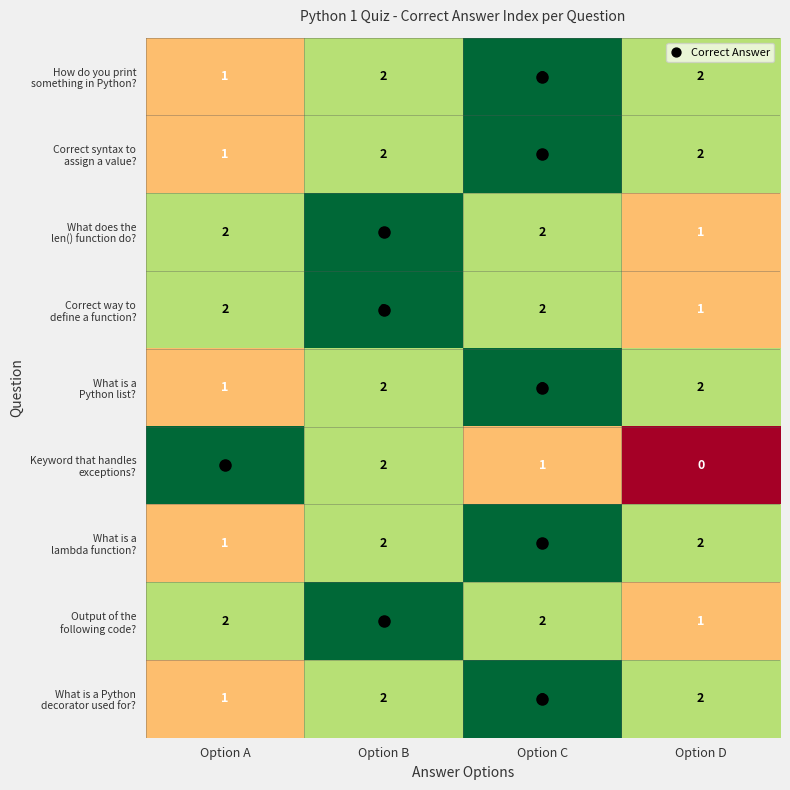

At how many categories does at least one series exceed 0?

4